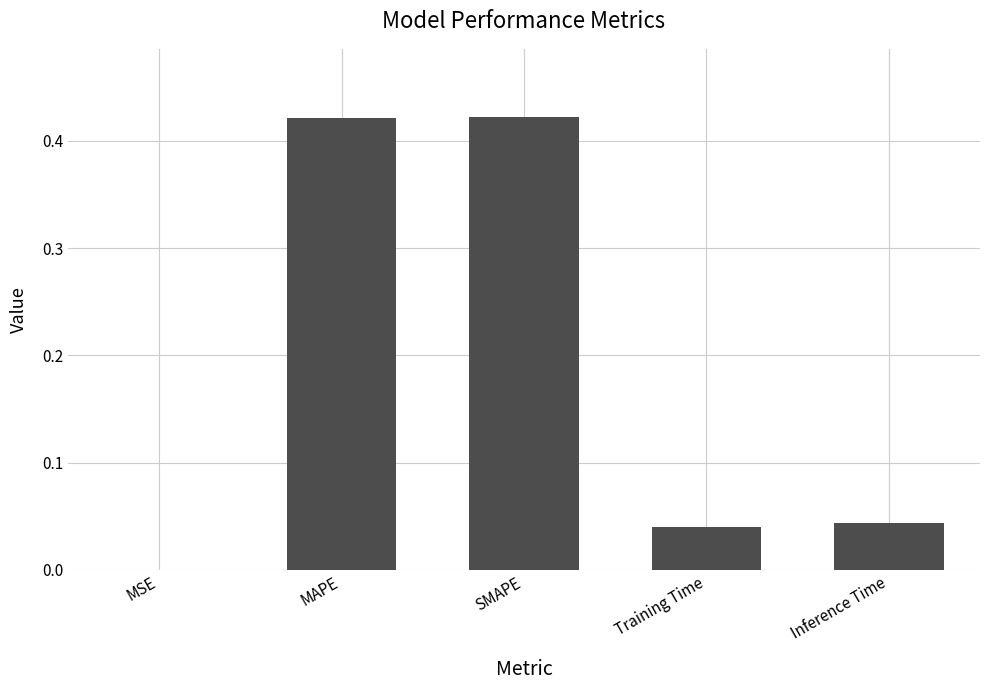

Is it true that the value at Inference Time is 0.1?

False